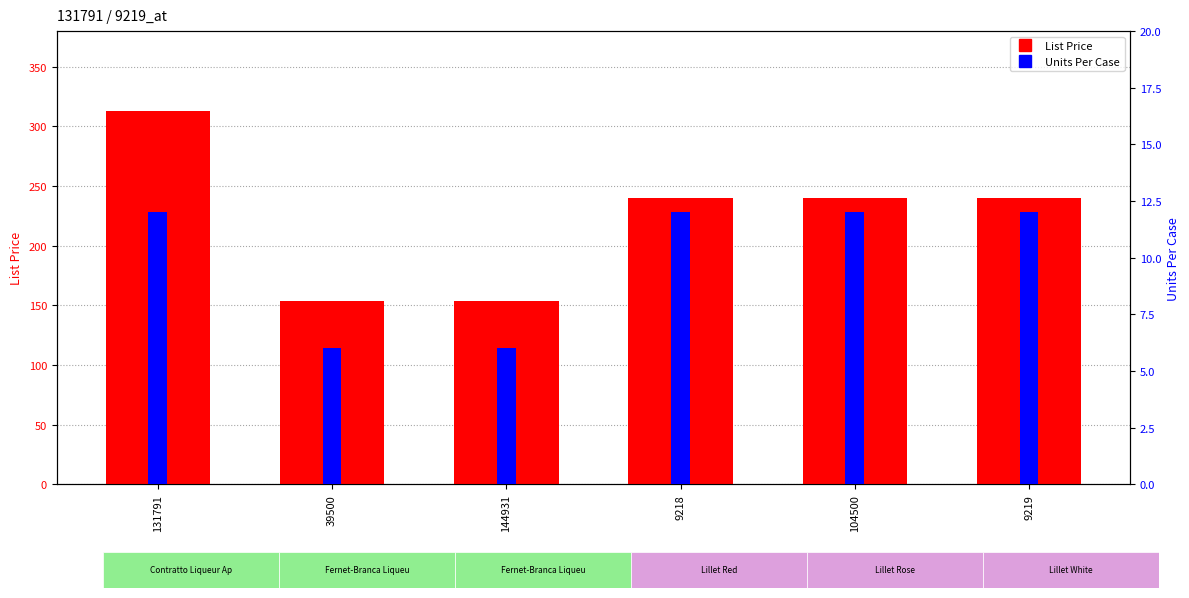

Rank the series by their average value, from highest to lowest.

List Price, Units Per Case